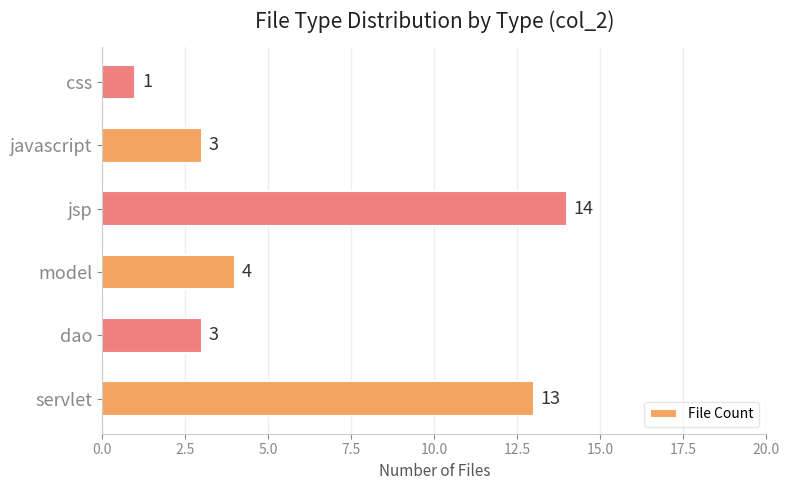

Is it true that the value at javascript is 5?

False